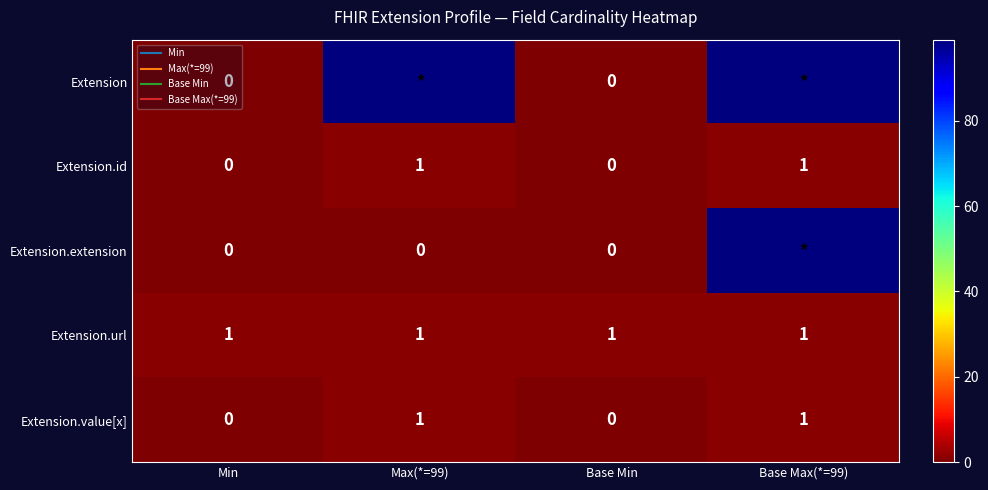

Which series changed the most between Max(*=99) and Base Max(*=99)?

Extension.extension